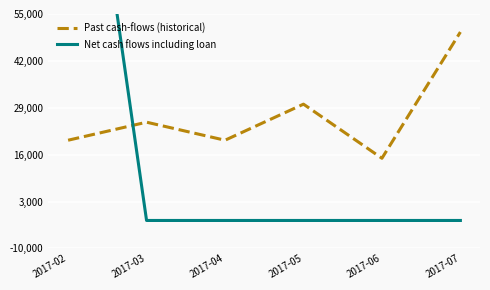

List the labels in order of Past cash-flows (historical) value, largest first.

2017-07, 2017-05, 2017-03, 2017-02, 2017-04, 2017-06